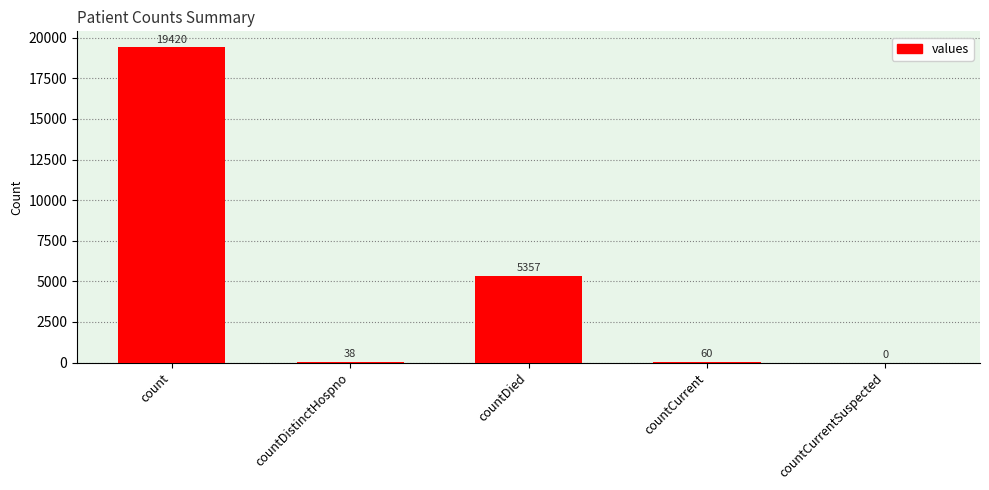

At which label does the data first exceed 60?

count